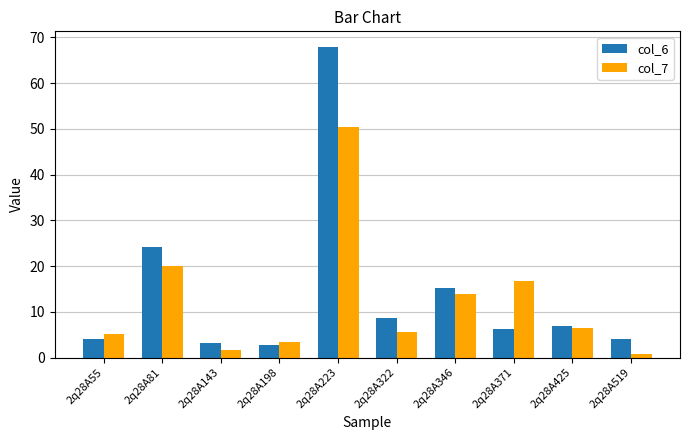

Which label corresponds to the largest value in the chart?

2q28A223